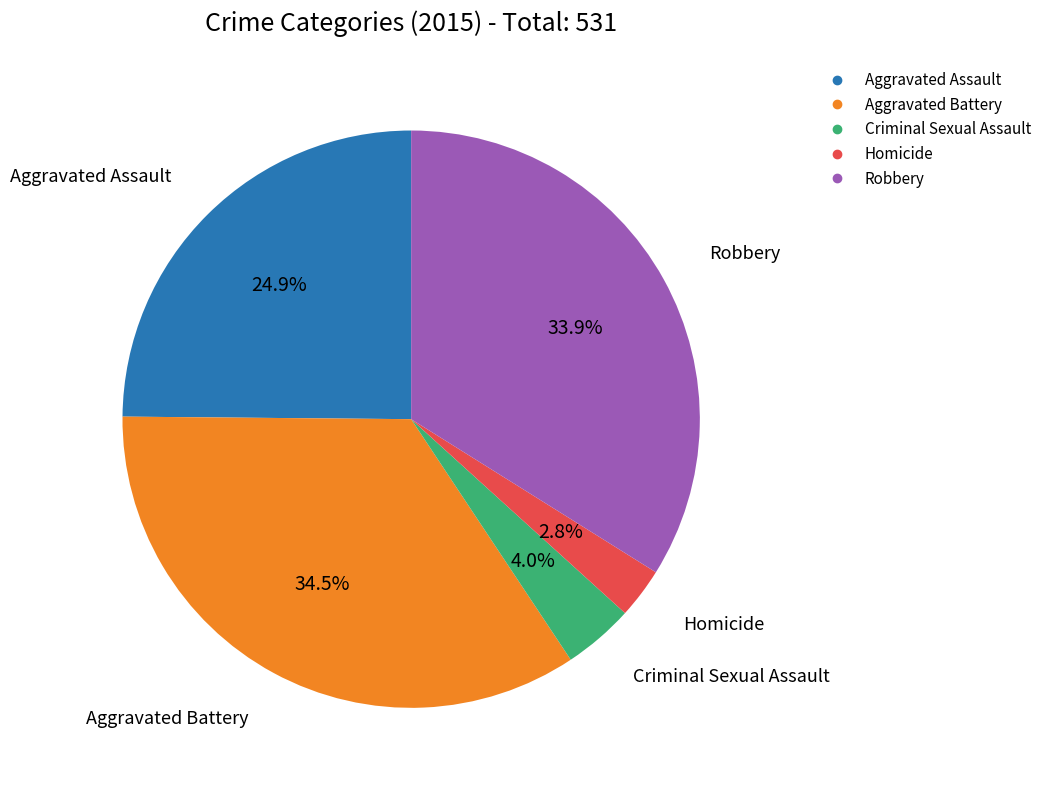

Combined, do Criminal Sexual Assault and Aggravated Battery account for over 50%?

No